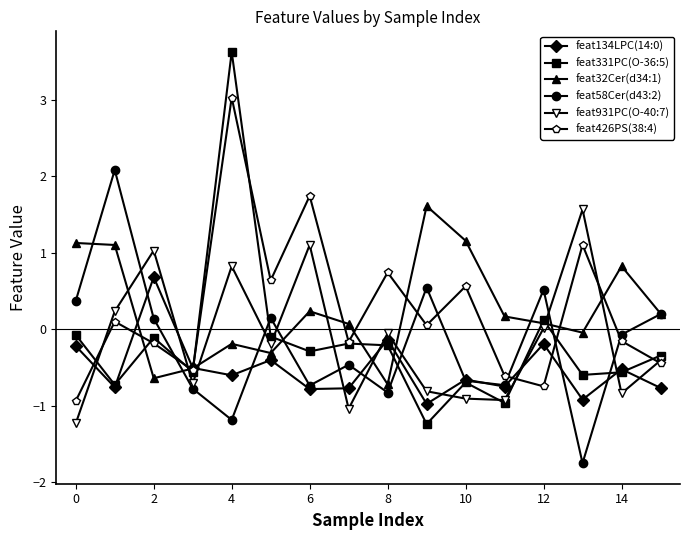

What is the smallest value displayed?

-1.8